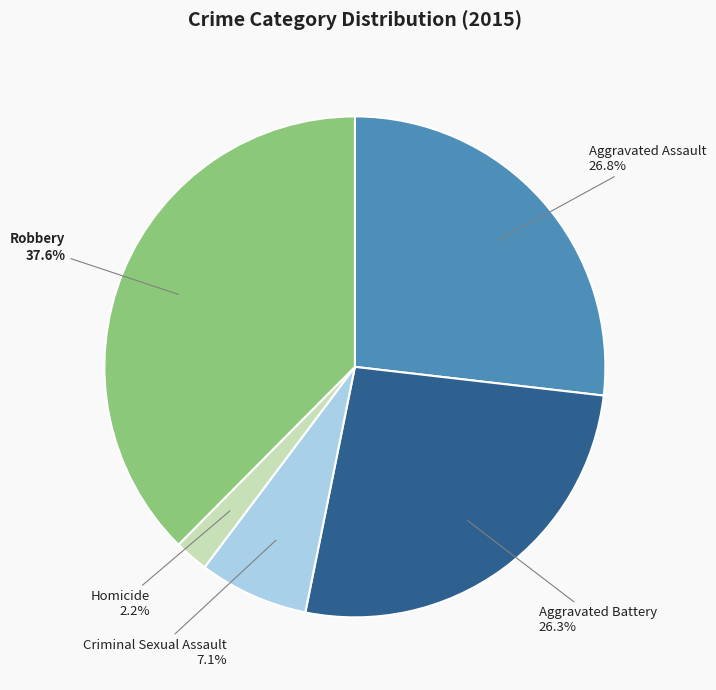

Is there any slice that represents more than half of the pie?

No